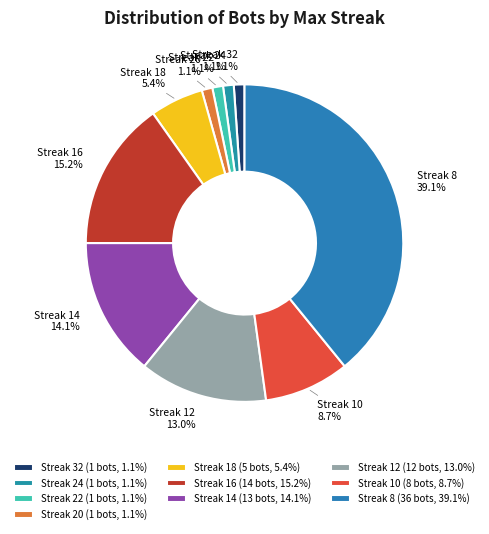

How many segments does this pie chart have?

10